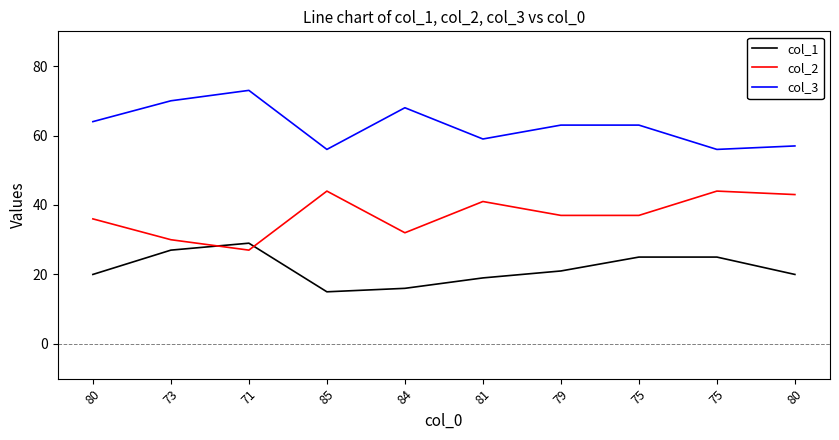

True or false: col_2 has a value of 40 at 73.

False